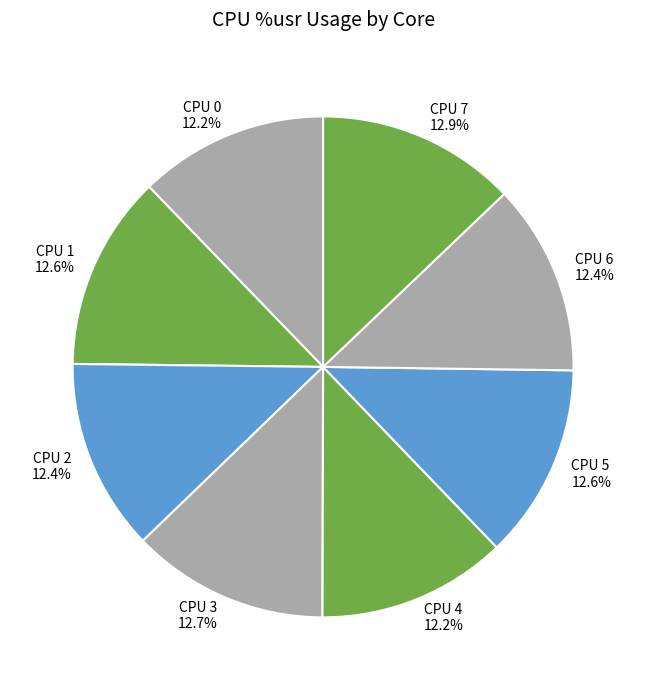

Which has a higher value, CPU 0 or CPU 7?

CPU 7